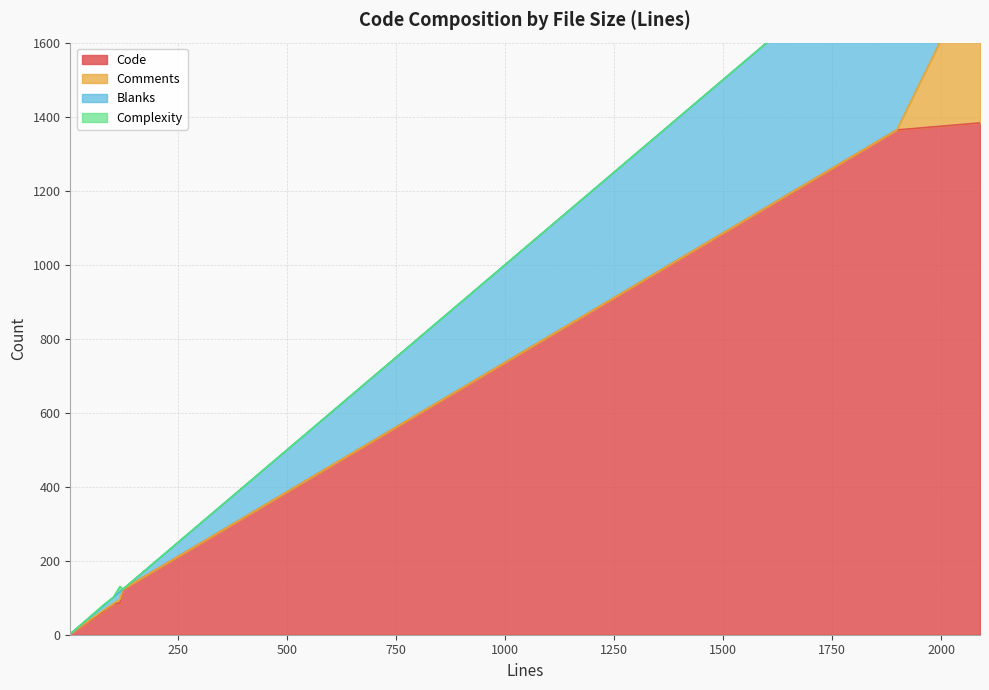

What is the difference between the Complexity values at 77 and 116?

12